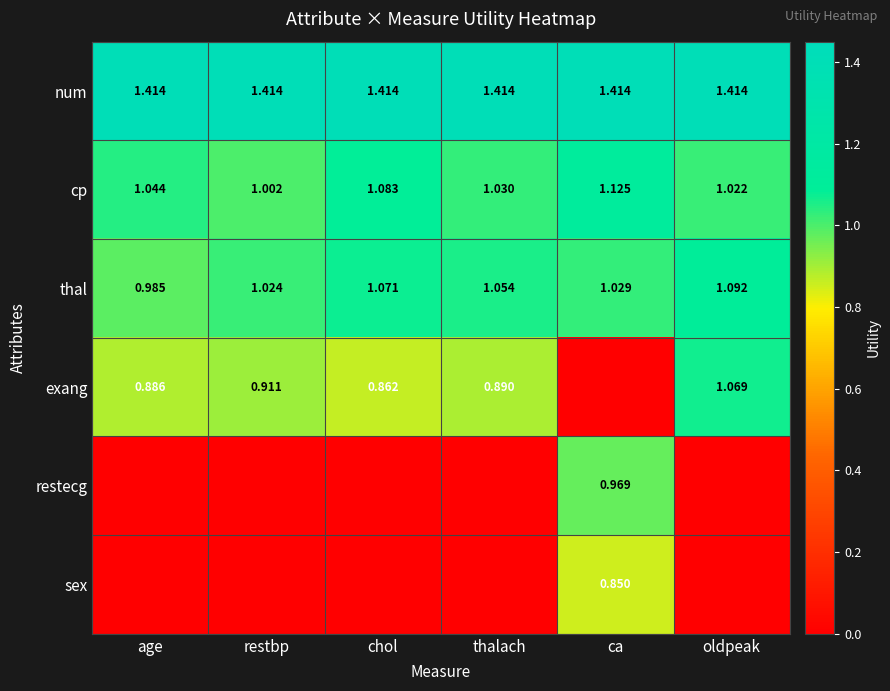

What is the greatest value displayed?

1.4